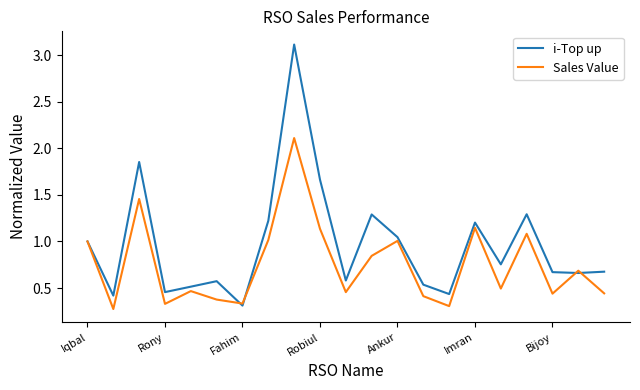

Rank the series by their maximum value, from lowest to highest.

Sales Value, i-Top up